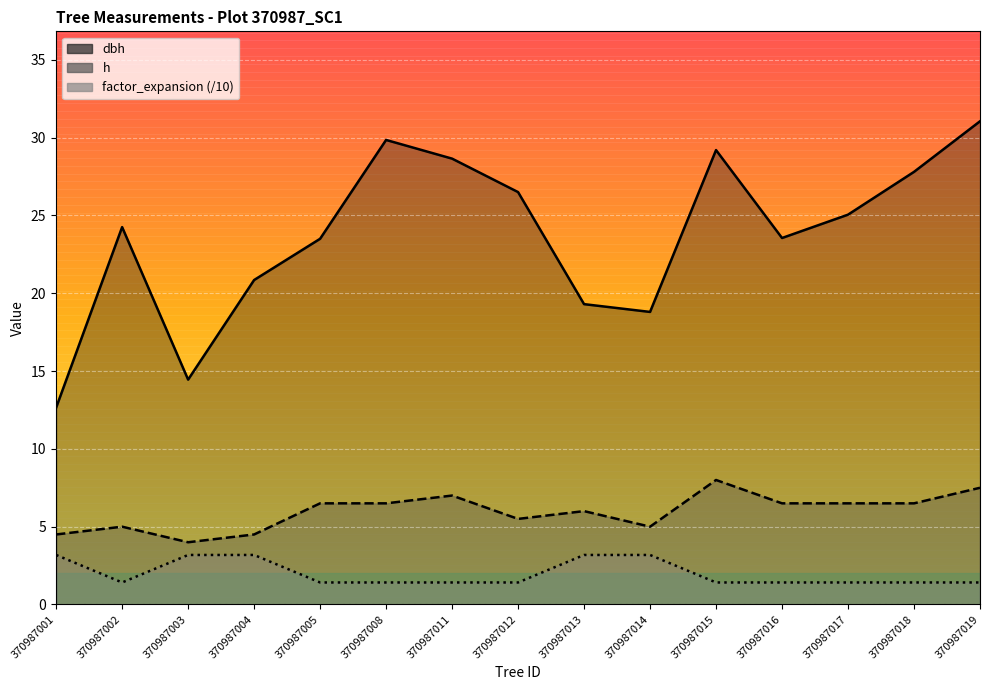

Reading right to left, transcribe all the data shown in this chart.

dbh: 370987019=31.1	370987018=27.8	370987017=25.1	370987016=23.6	370987015=29.2	370987014=18.8	370987013=19.3	370987012=26.5	370987011=28.6	370987008=29.9	370987005=23.5	370987004=20.9	370987003=14.4	370987002=24.2	370987001=12.7
h: 370987019=7.5	370987018=6.5	370987017=6.5	370987016=6.5	370987015=8.0	370987014=5.0	370987013=6.0	370987012=5.5	370987011=7.0	370987008=6.5	370987005=6.5	370987004=4.5	370987003=4.0	370987002=5.0	370987001=4.5
factor_expansion: 370987019=1.4	370987018=1.4	370987017=1.4	370987016=1.4	370987015=1.4	370987014=3.2	370987013=3.2	370987012=1.4	370987011=1.4	370987008=1.4	370987005=1.4	370987004=3.2	370987003=3.2	370987002=1.4	370987001=3.2